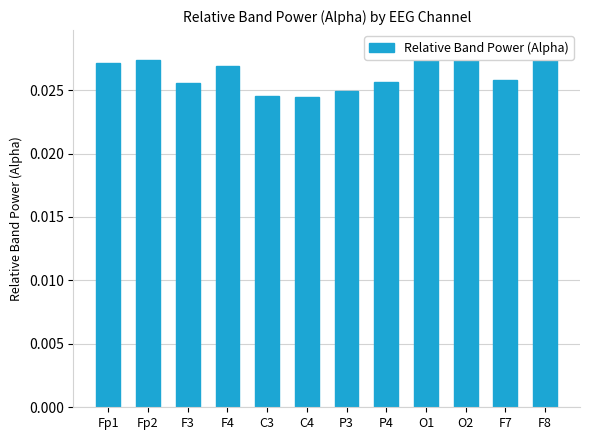

Is it true that the value at P3 is 0.0?

False